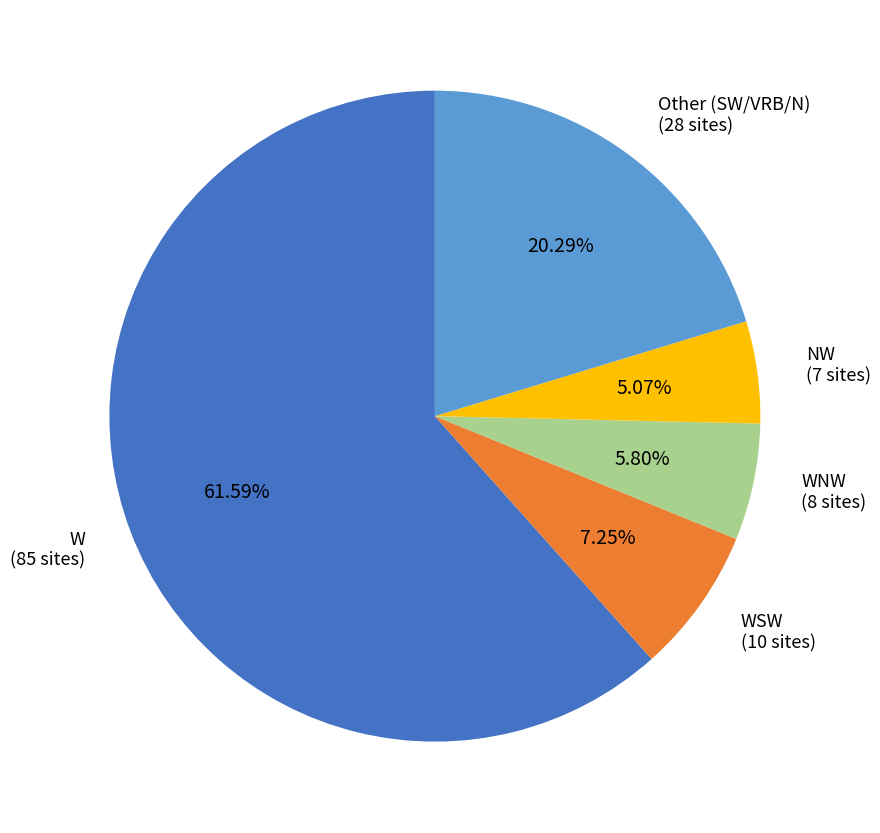

Is there any slice that represents more than half of the pie?

Yes